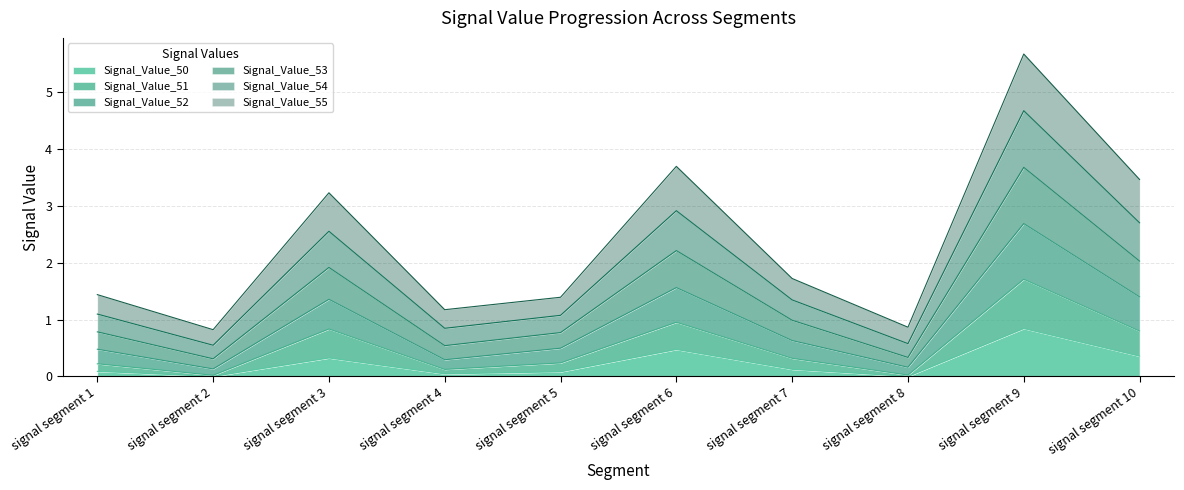

The Signal_Value_52 series shows 1.1 at signal segment 1. True or false?

False